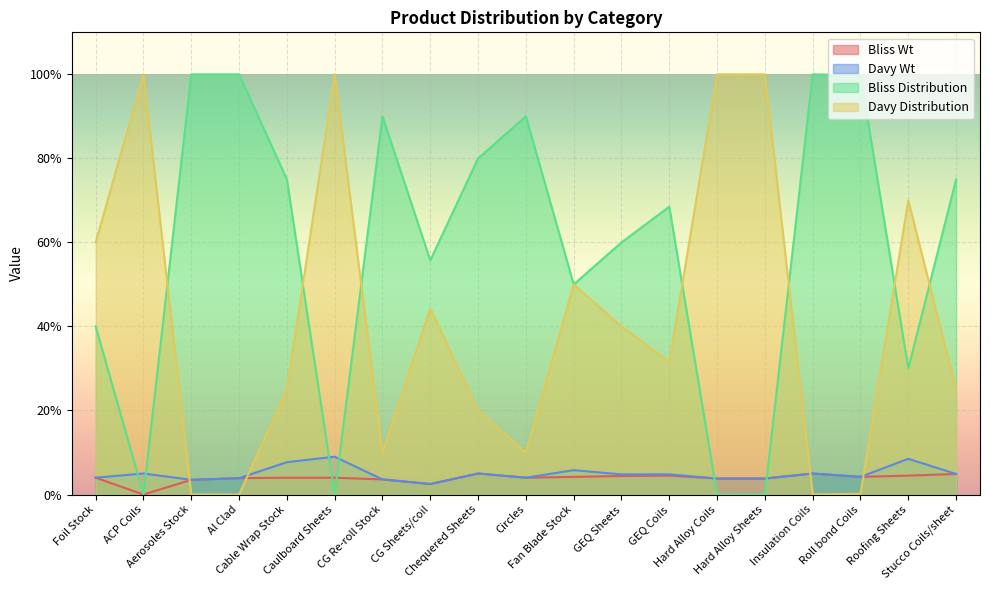

How many values in Davy Distribution are above zero?

16